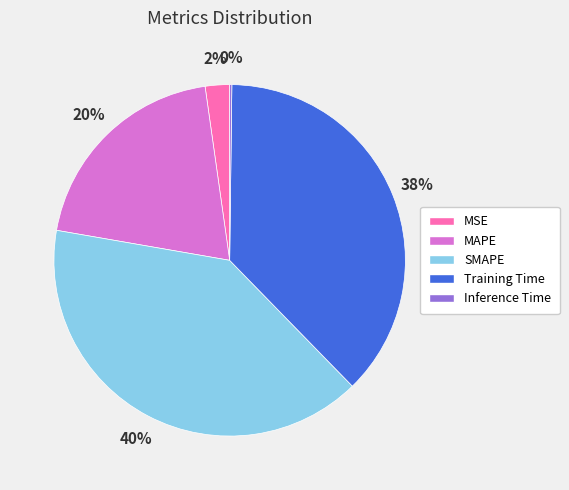

To the nearest percent, what is the difference between the largest and smallest slice percentages?

40%